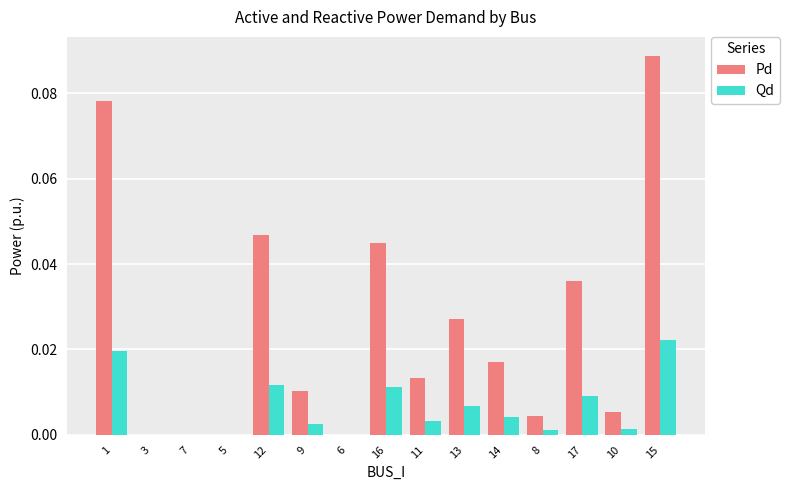

Between 12 and 6, which series saw the biggest shift?

Pd